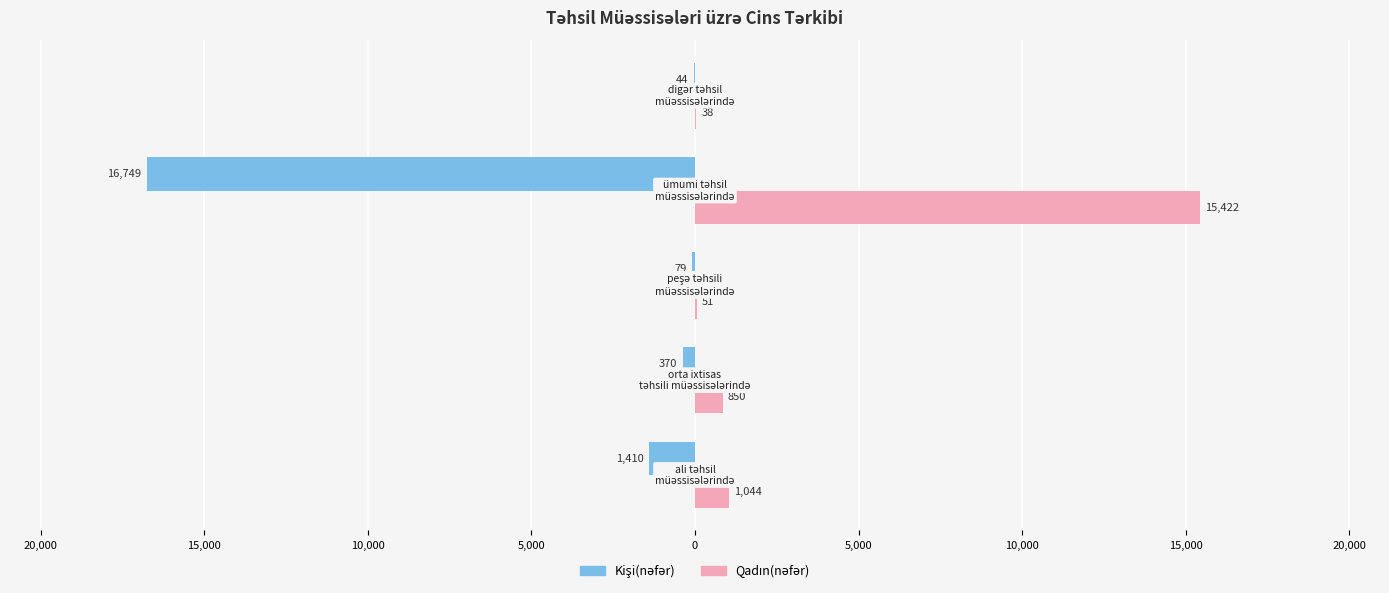

Reading right to left, extract all data points from this chart.

Kişi(nəfər): -44	-16749	-79	-370	-1410
Qadın(nəfər): 38	15422	51	850	1044